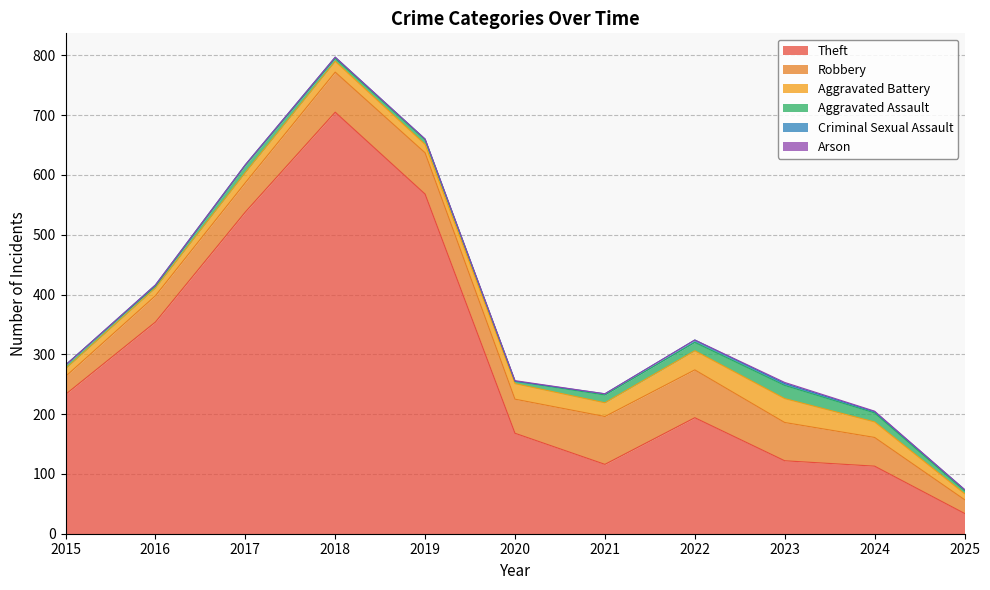

True or false: Arson and Robbery intersect in this chart.

False